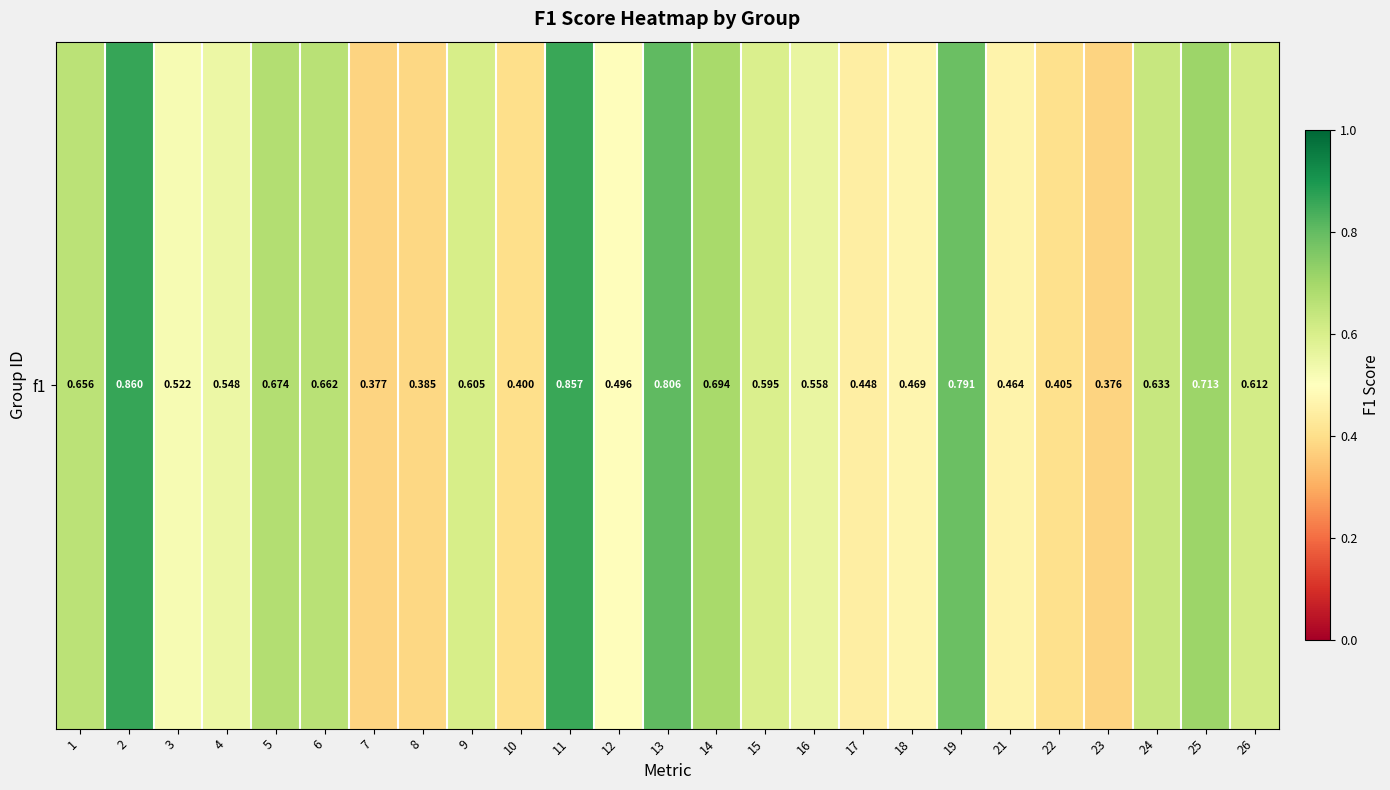

At which category does the chart reach its peak across all series?

2